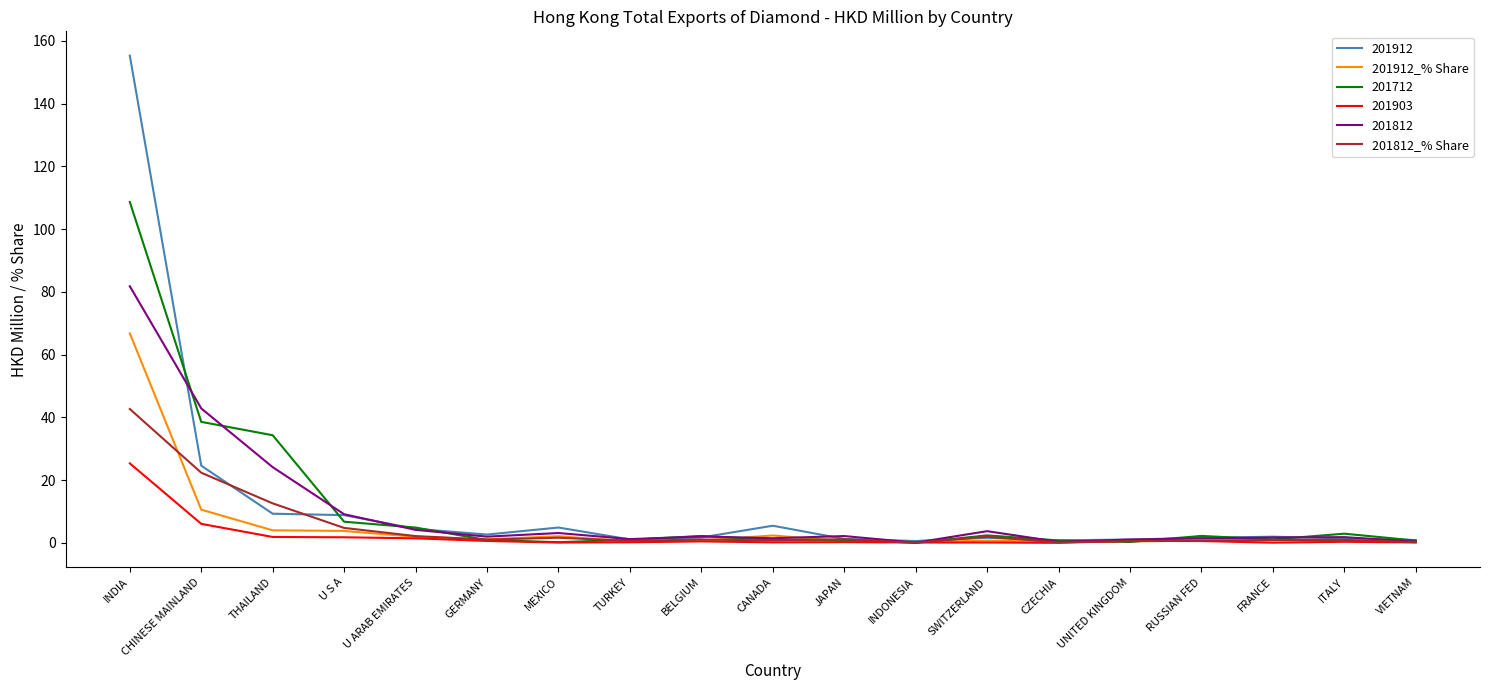

Rank the series by their maximum value, from highest to lowest.

201912, 201712, 201812, 201912_% Share, 201812_% Share, 201903